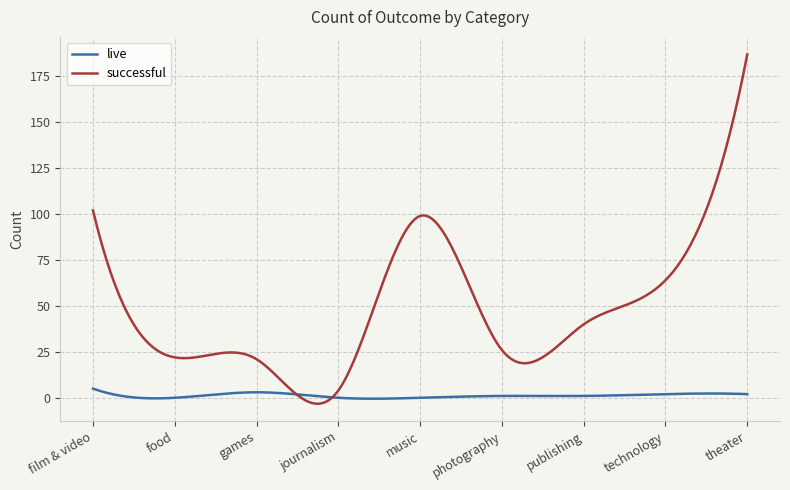

What is the greatest value displayed?

187.0